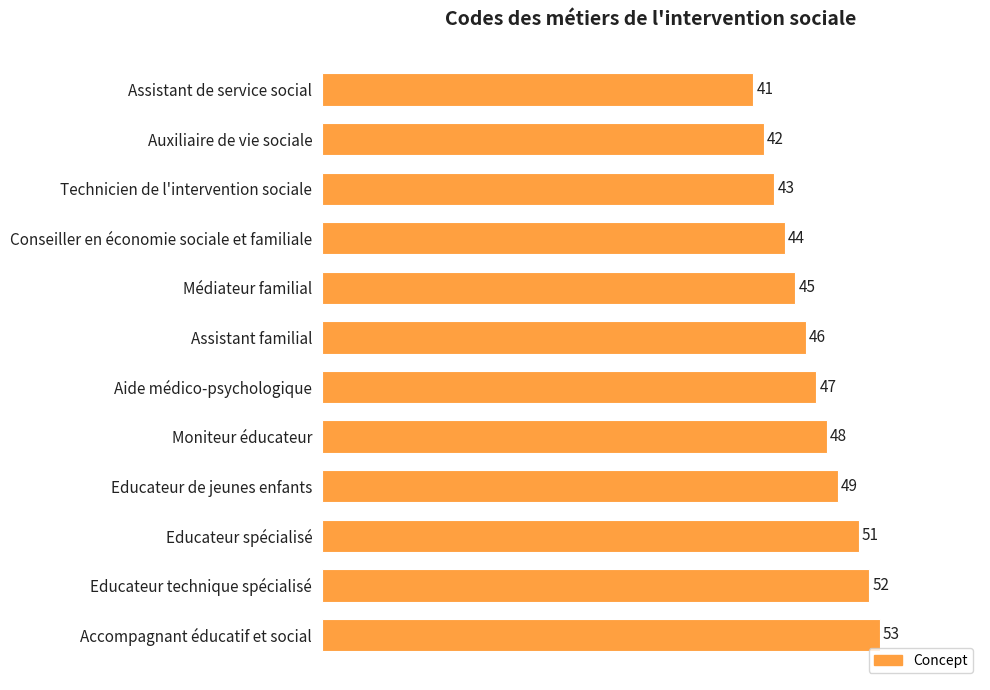

Rank the categories by value from lowest to highest.

Assistant de service social, Auxiliaire de vie sociale, Technicien de l'intervention sociale, Conseiller en économie sociale et familiale, Médiateur familial, Assistant familial, Aide médico-psychologique, Moniteur éducateur, Educateur de jeunes enfants, Educateur spécialisé, Educateur technique spécialisé, Accompagnant éducatif et social